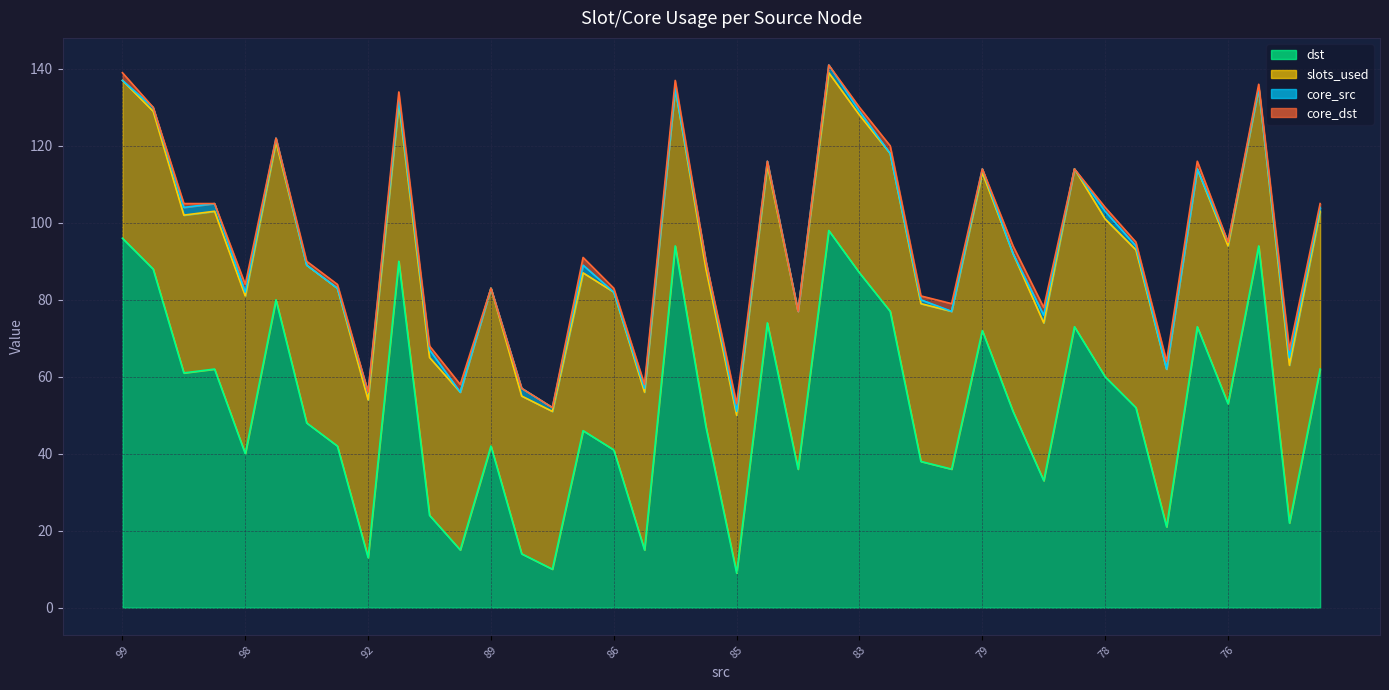

Reading left to right, what are all the values shown in this chart?

dst: 96	88	61	62	40	80	48	42	13	90	24	15	42	14	10	46	41	15	94	47	9	74	36	98	87	77	38	36	72	51	33	73	60	52	21	73	53	94	22	62
slots_used: 41	41	41	41	41	41	41	41	41	41	41	41	41	41	41	41	41	41	41	41	41	41	41	41	41	41	41	41	41	41	41	41	41	41	41	41	41	41	41	41
core_src: 0	1	2	2	1	1	0	0	2	1	2	0	0	2	1	2	0	1	0	2	1	1	0	2	1	0	1	0	1	0	2	0	2	1	0	0	1	0	2	1
core_dst: 2	0	1	0	2	0	1	1	0	2	1	2	0	0	0	2	1	1	2	0	2	0	0	0	1	2	1	2	0	2	2	0	1	1	2	2	0	1	2	1